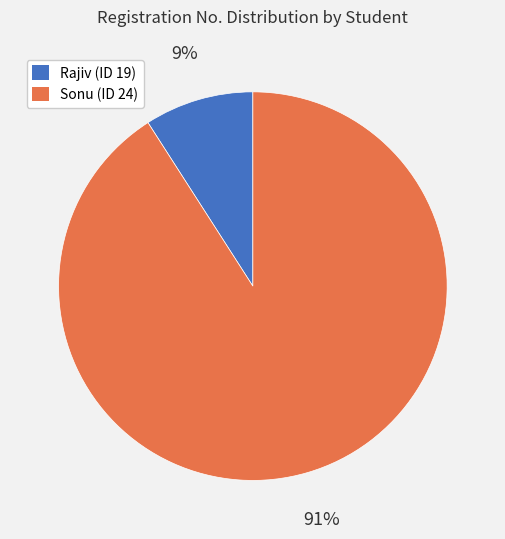

How many segments does this pie chart have?

2